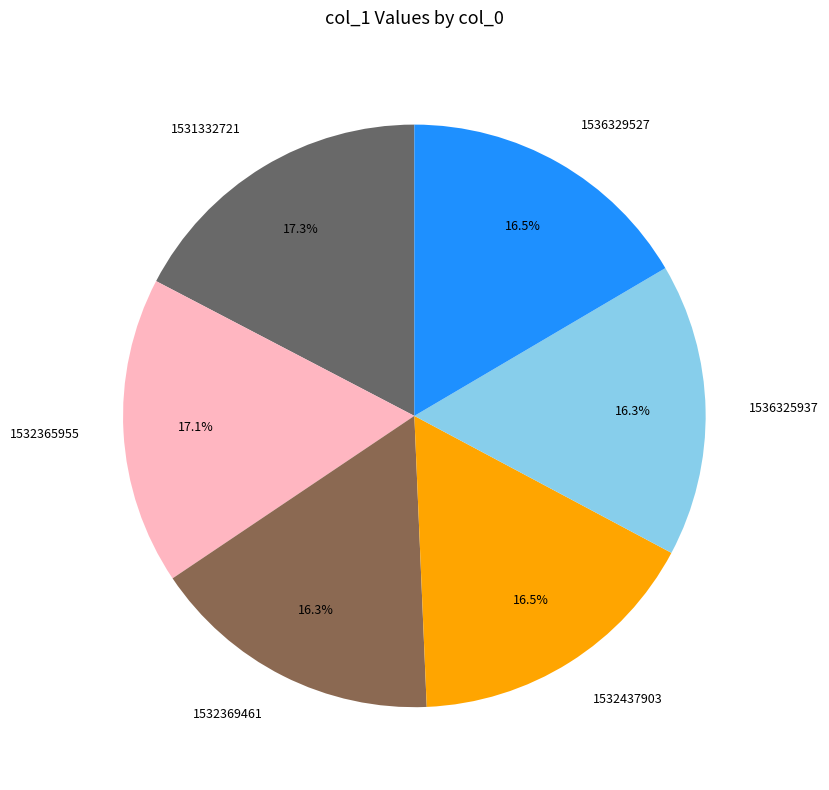

What is the total percentage of 1531332721 and 1536325937?

33.6%